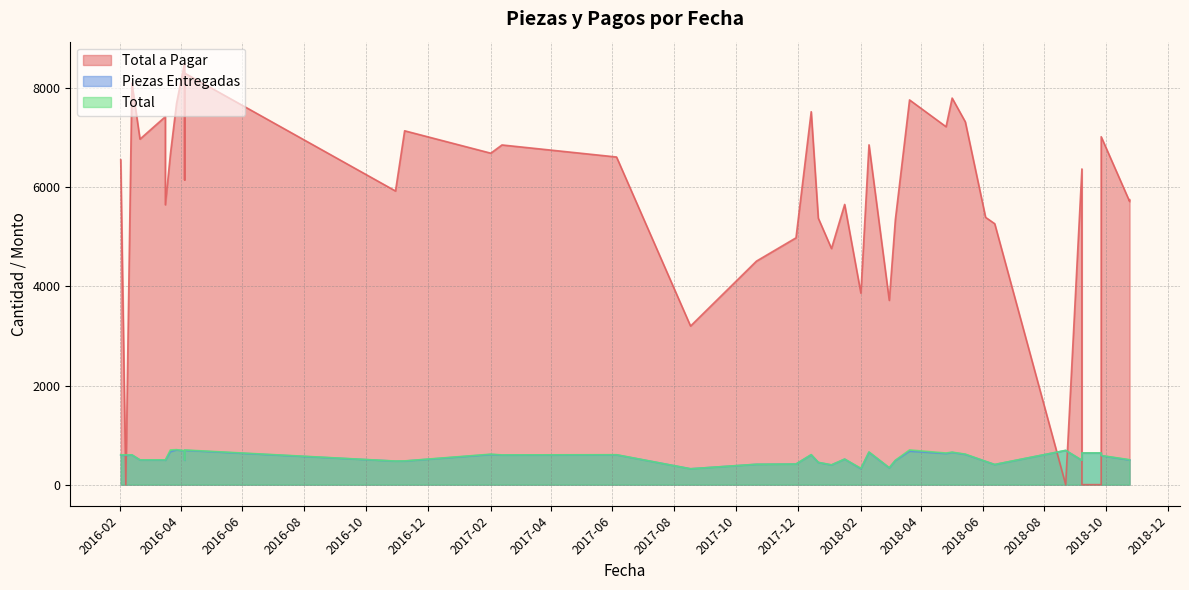

Between 2016-10-30 and 2018-09-26, which is larger?

2016-10-30